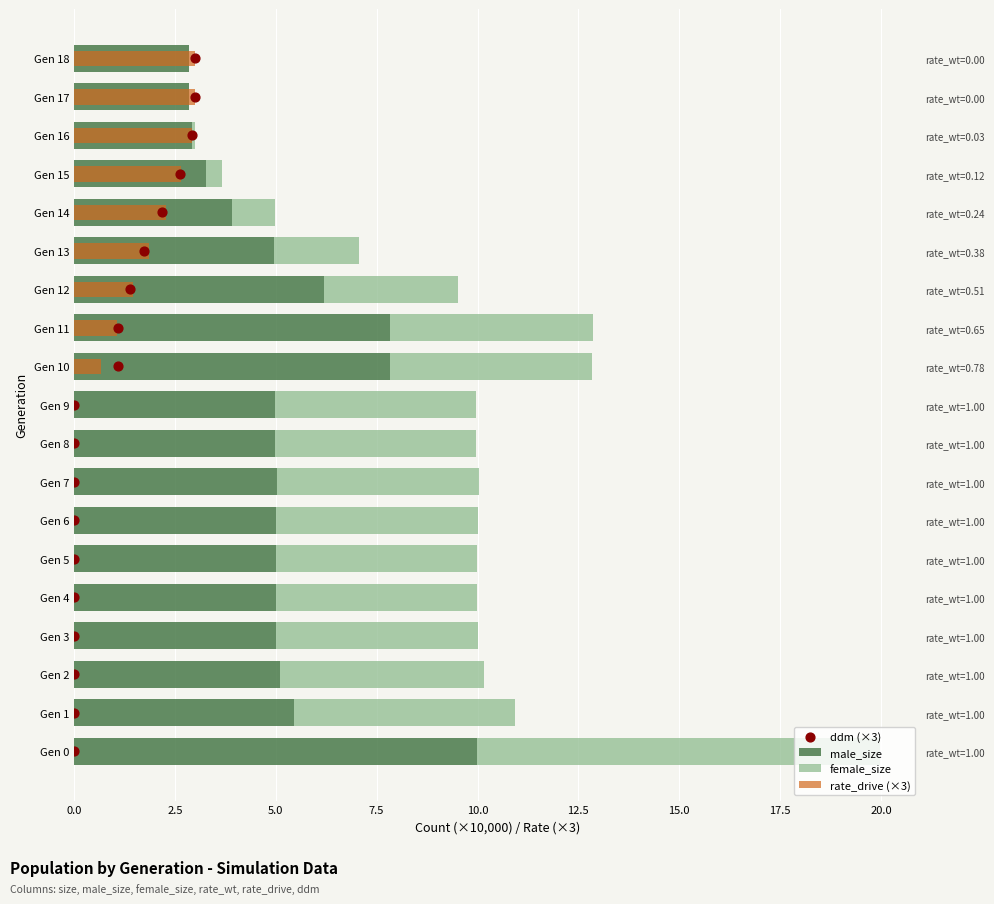

Which series contains the lowest Y value?

female_size